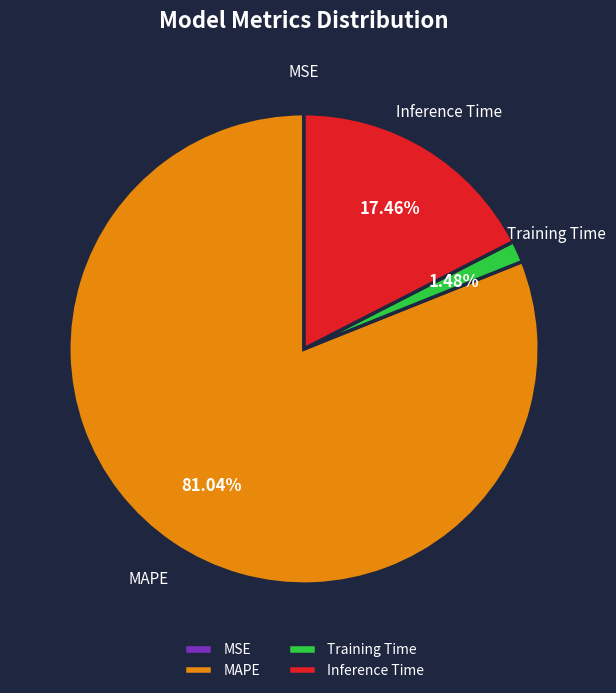

Which category has the biggest portion of the pie?

MAPE